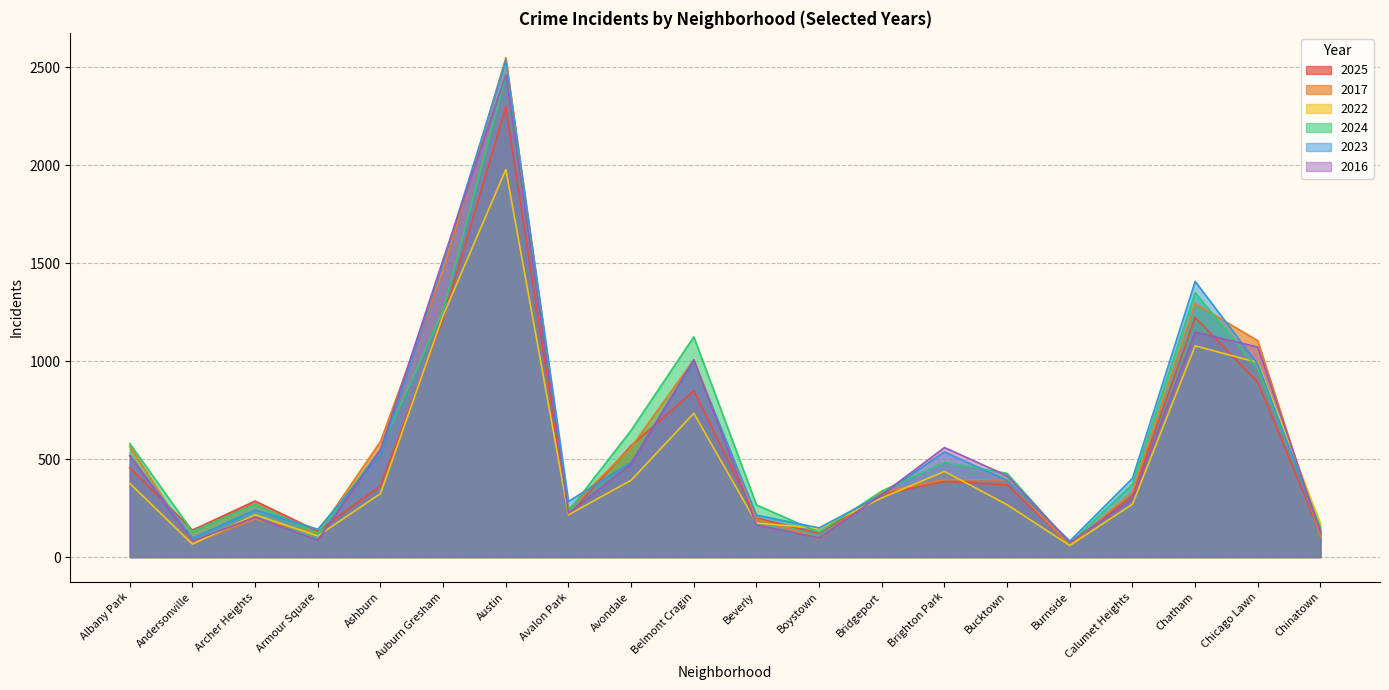

What is the difference between the maximum and minimum values in the 2016 series?

2387